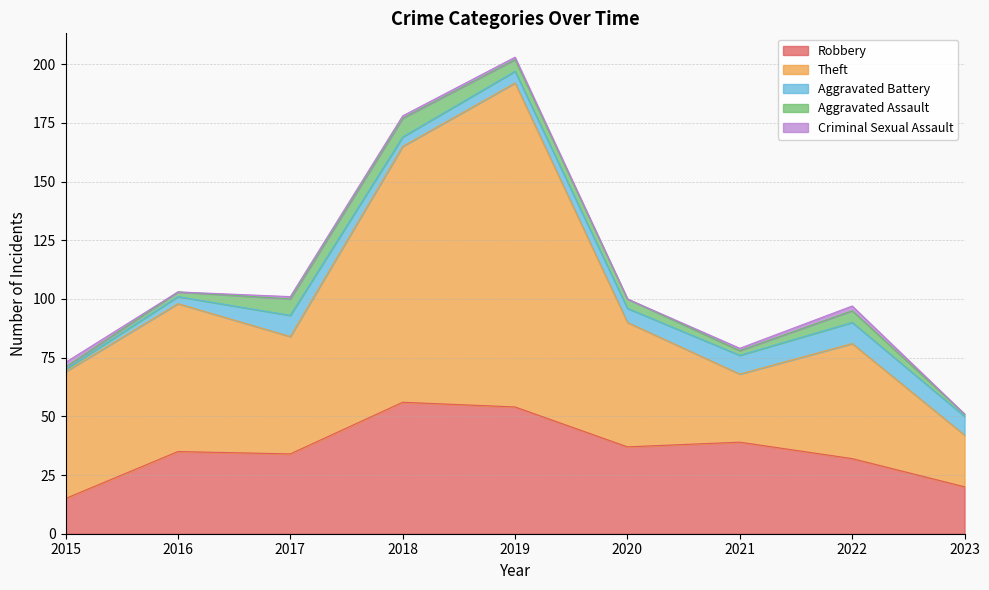

Count the number of categories in the chart.

9